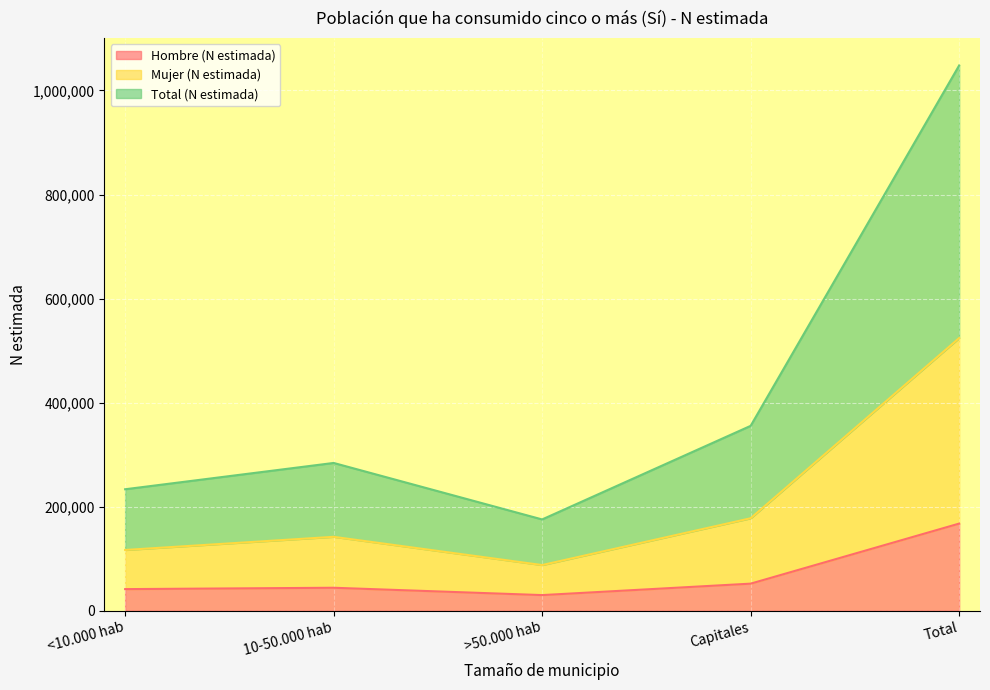

True or false: Total (N estimada) and Mujer (N estimada) cross at least once.

False